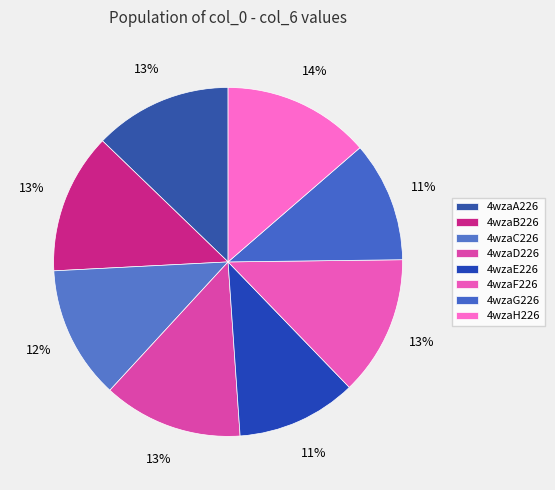

Which category has the smallest portion of the pie?

4wzaE226